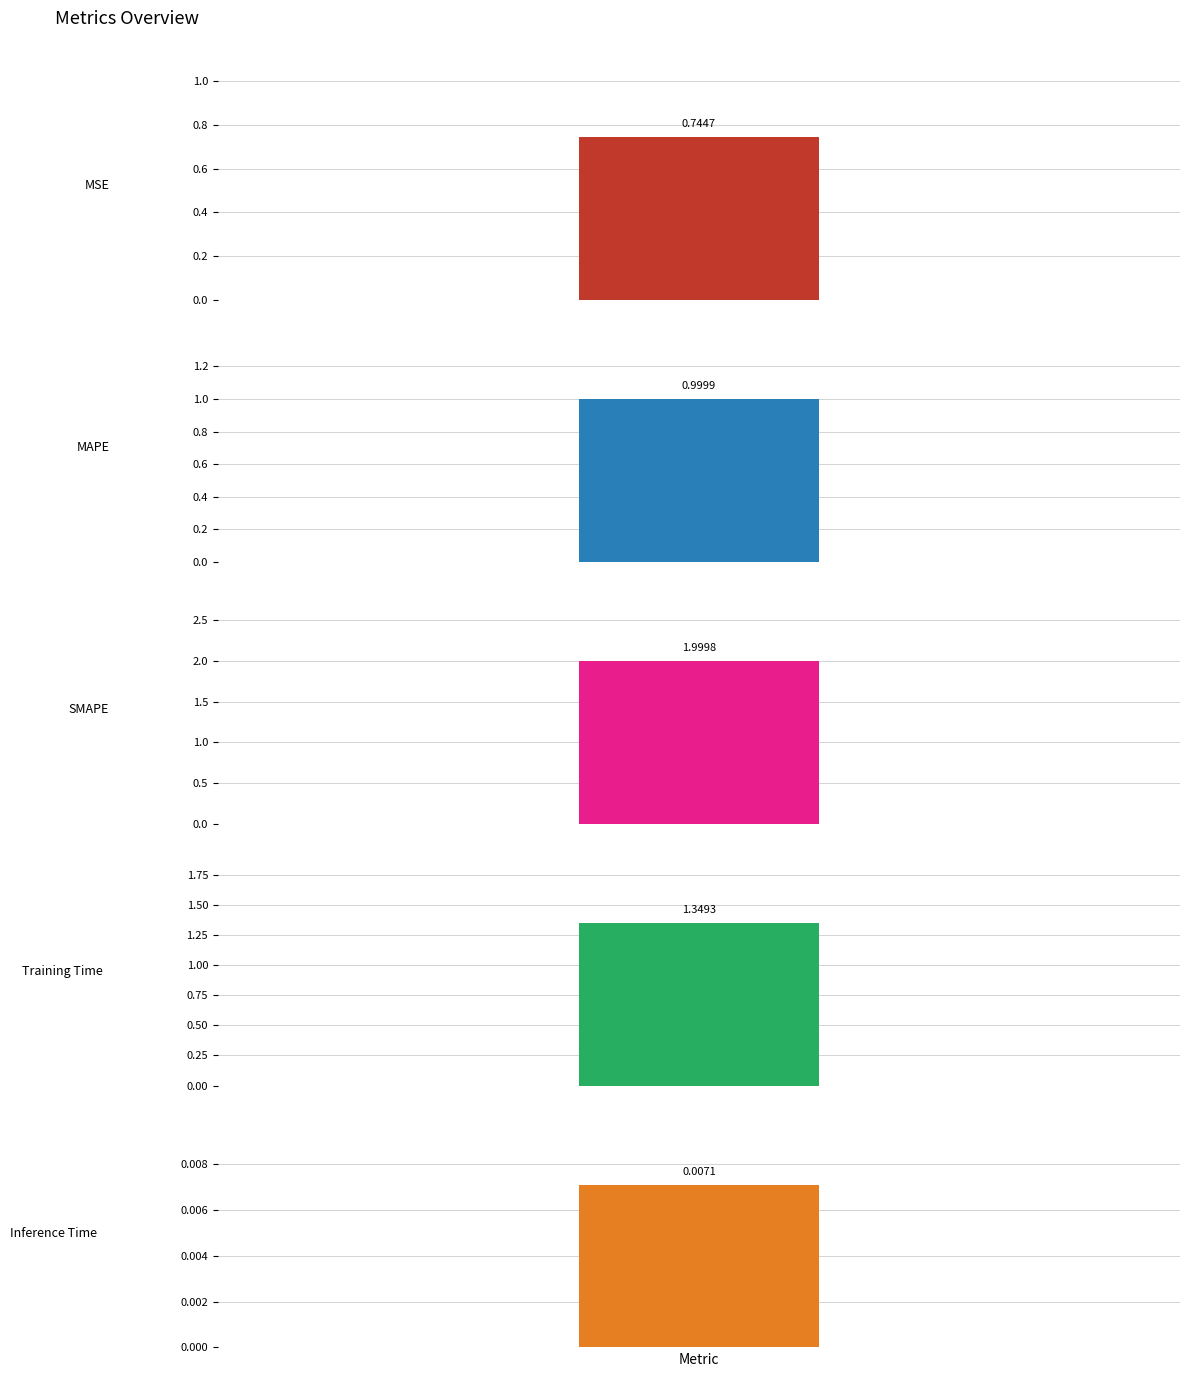

List the labels in order of value, smallest first.

Inference Time, MSE, MAPE, Training Time, SMAPE